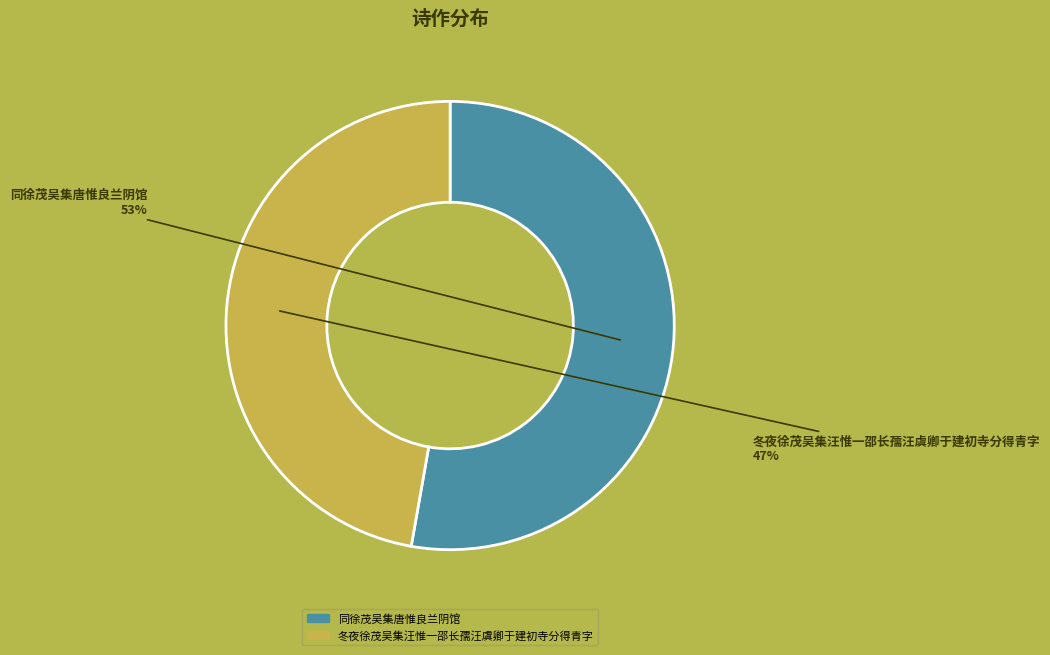

Does any single category account for the majority?

Yes